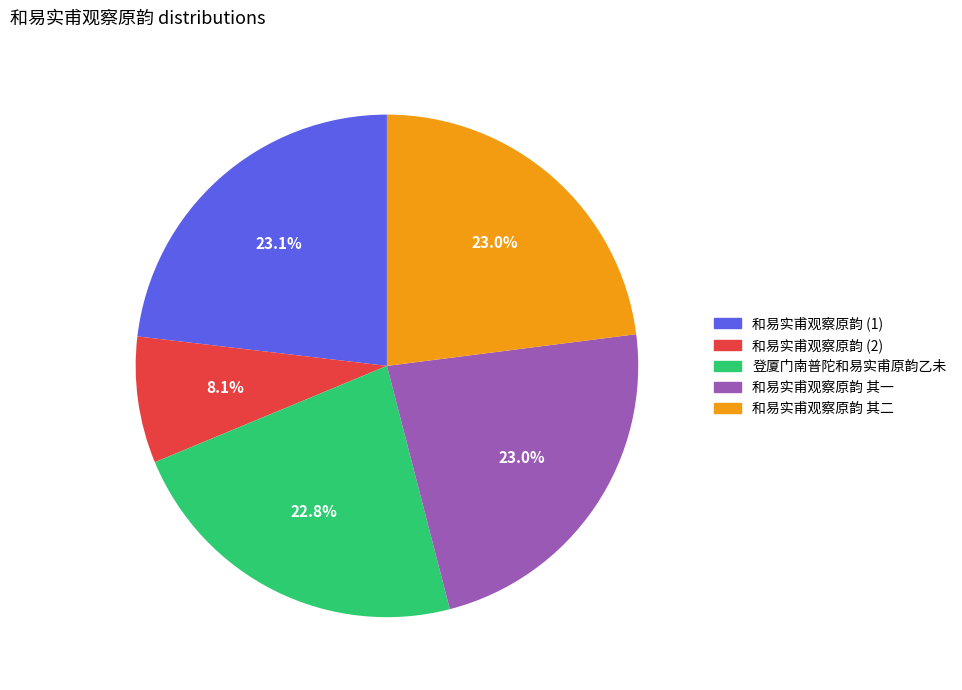

Is there a majority slice in this chart?

No